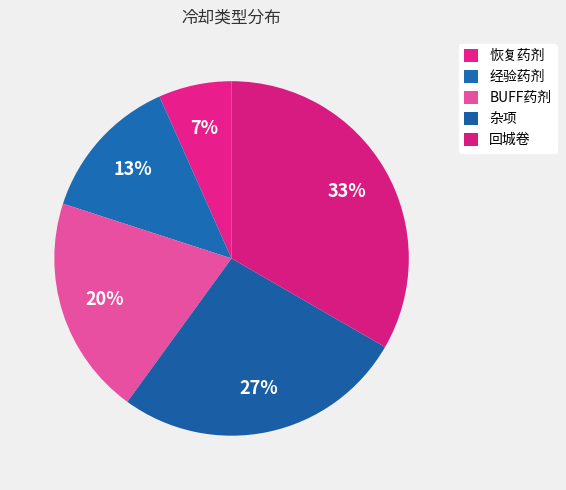

Which slice is the smallest?

恢复药剂